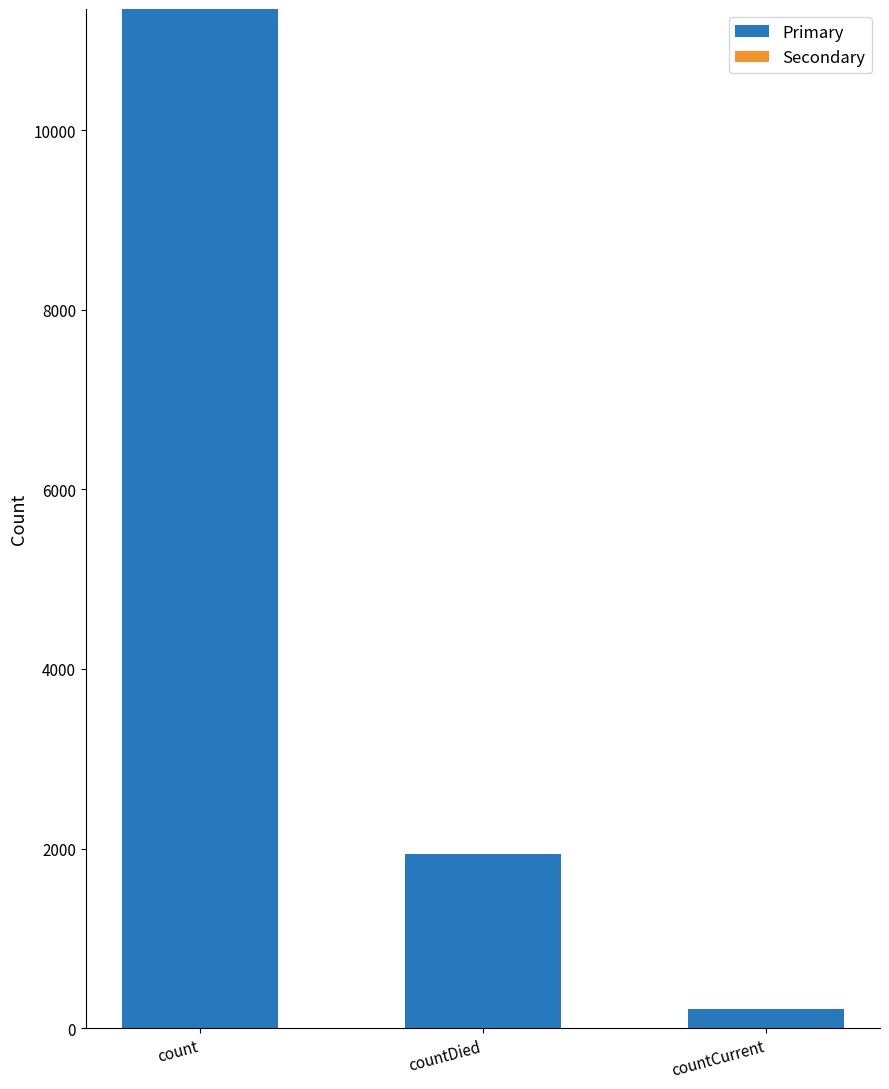

What is the approximate value at count, to the nearest 50?

11350